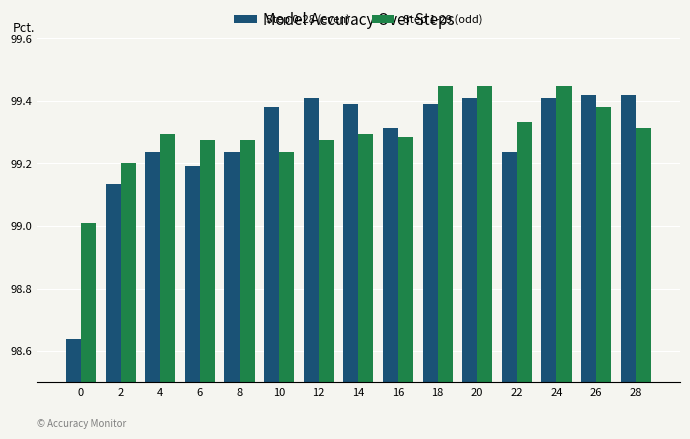

At 8, list the series in order from largest to smallest.

Step 1-29 (odd), Step 0-28 (even)